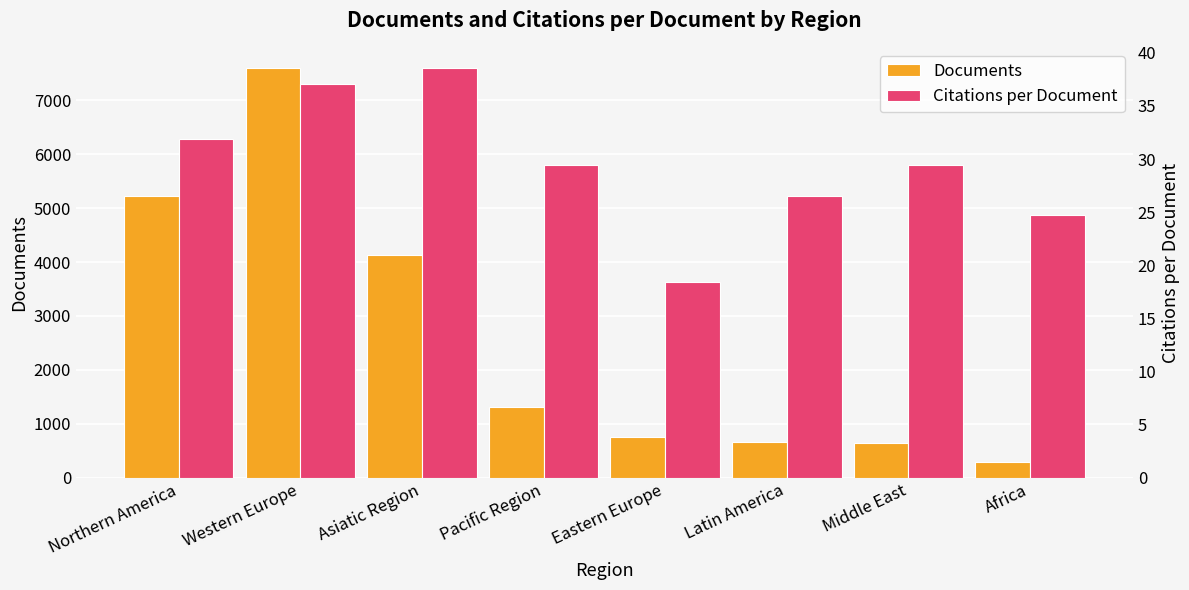

What is the minimum value for Citations per Document?

18.4